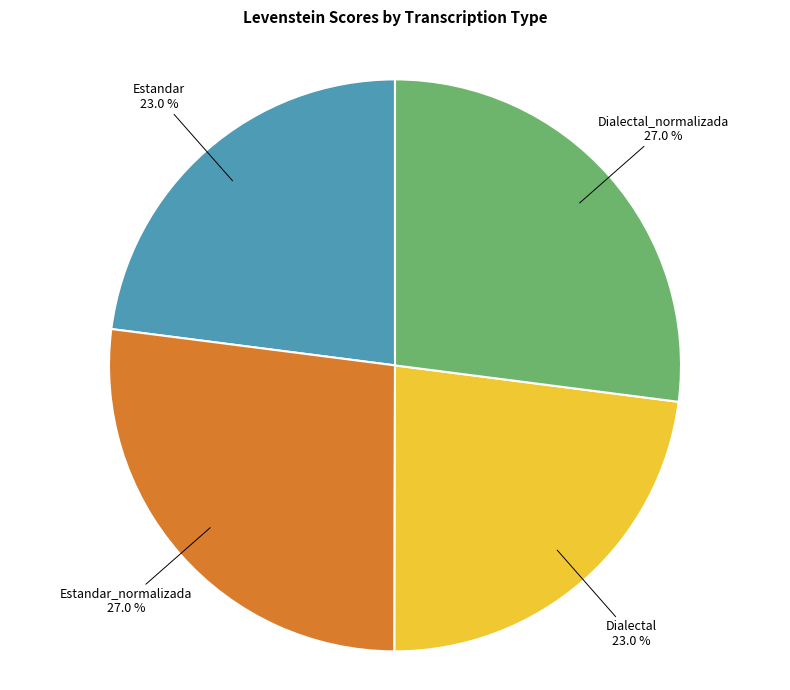

What percentage do Dialectal_normalizada and Estandar together represent?

50.0%